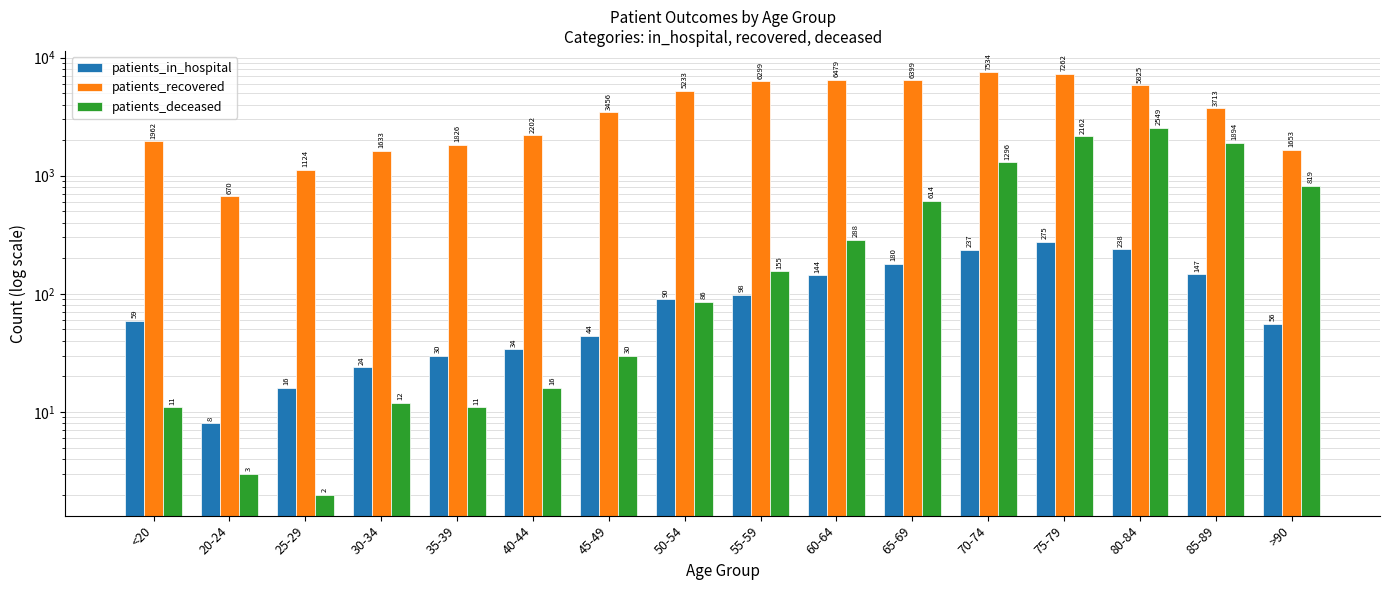

How many values in the patients_recovered series exceed 3713?

7